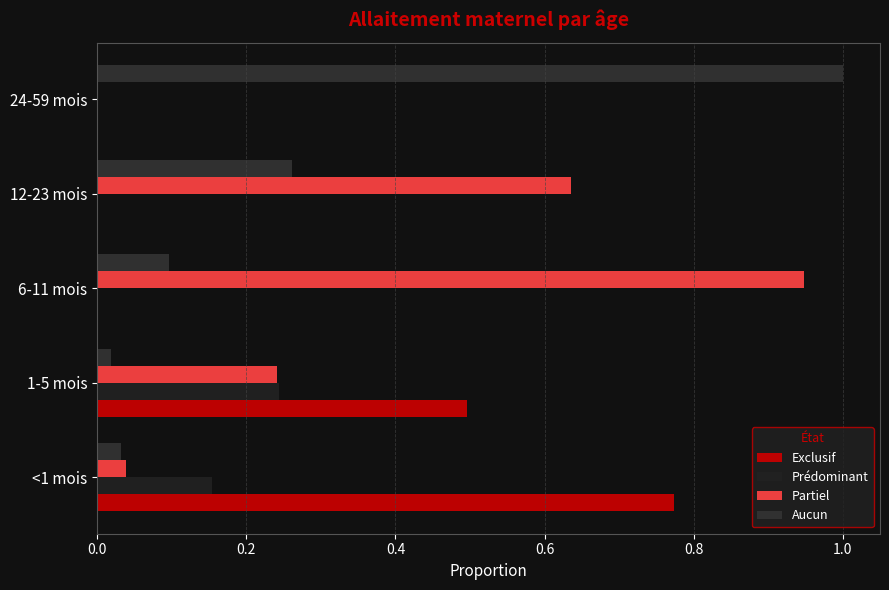

At which category is the sum across all series the highest?

6-11 mois